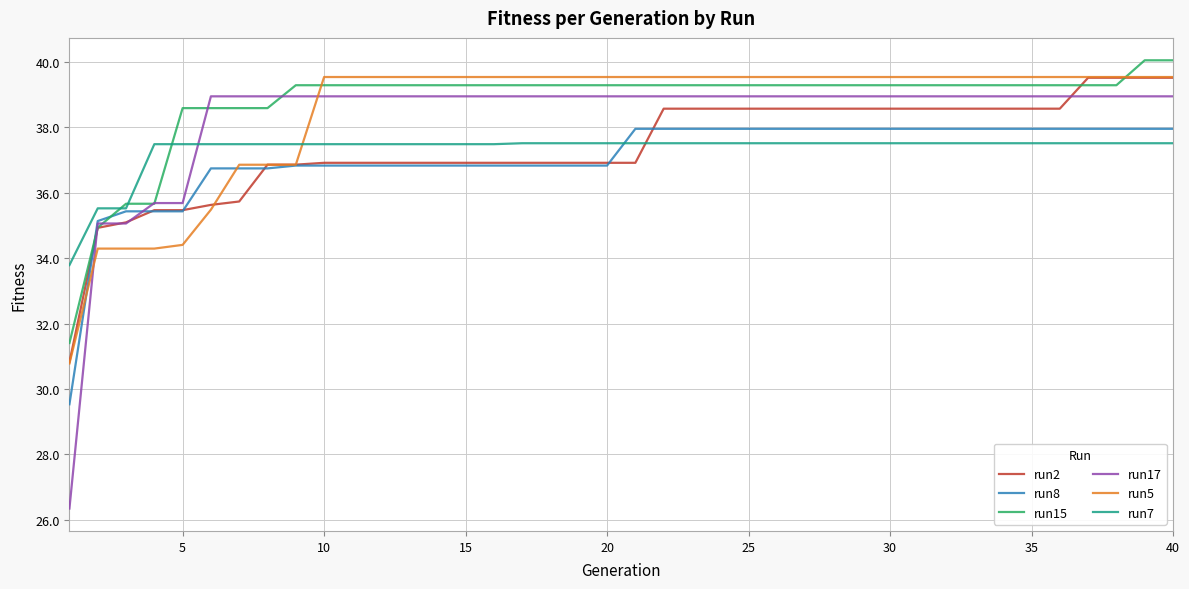

What is the maximum value for run2?

39.5